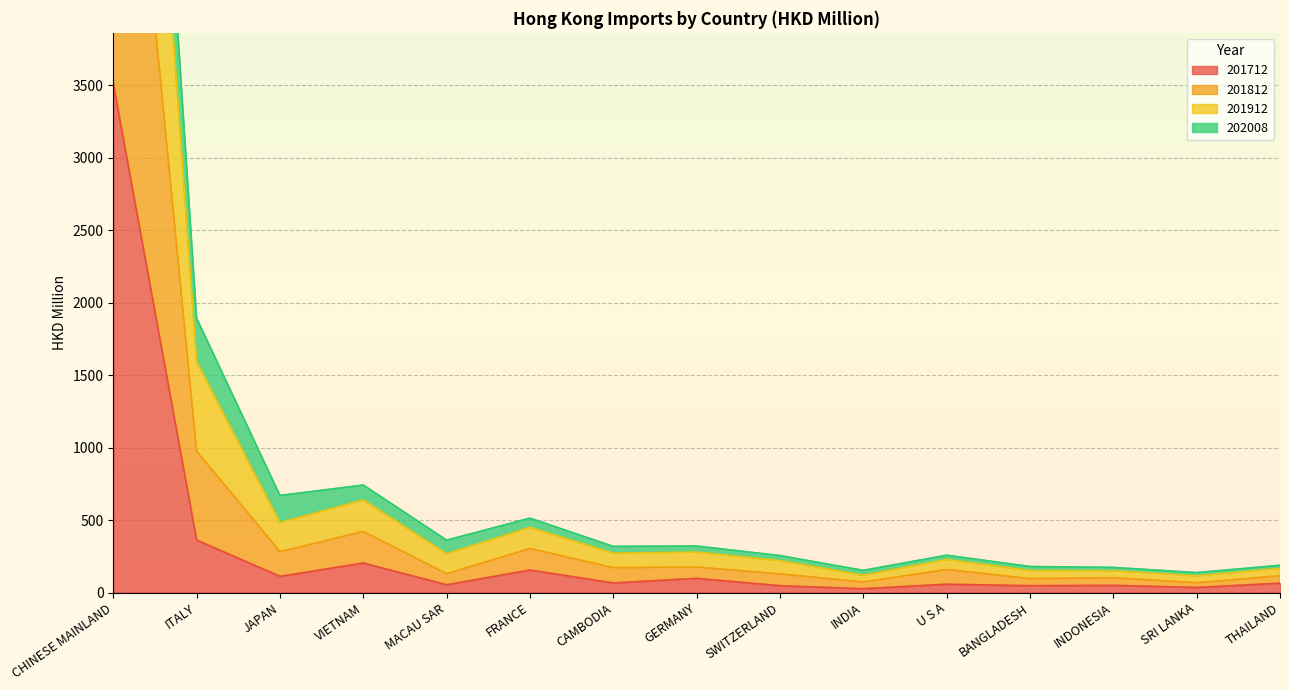

How many lines are shown in the chart?

4